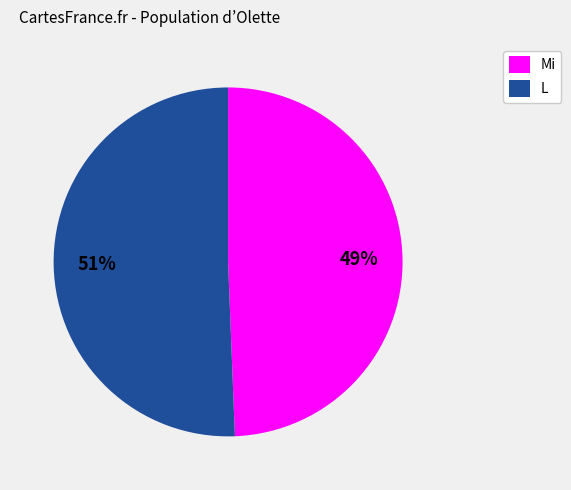

Which has a higher value, Mi or L?

L